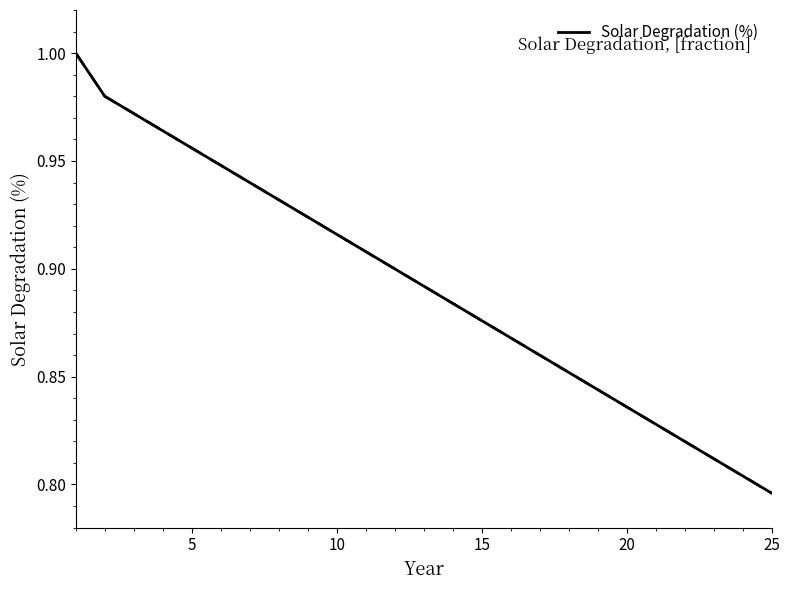

Where is the data nearest to the value 0?

25